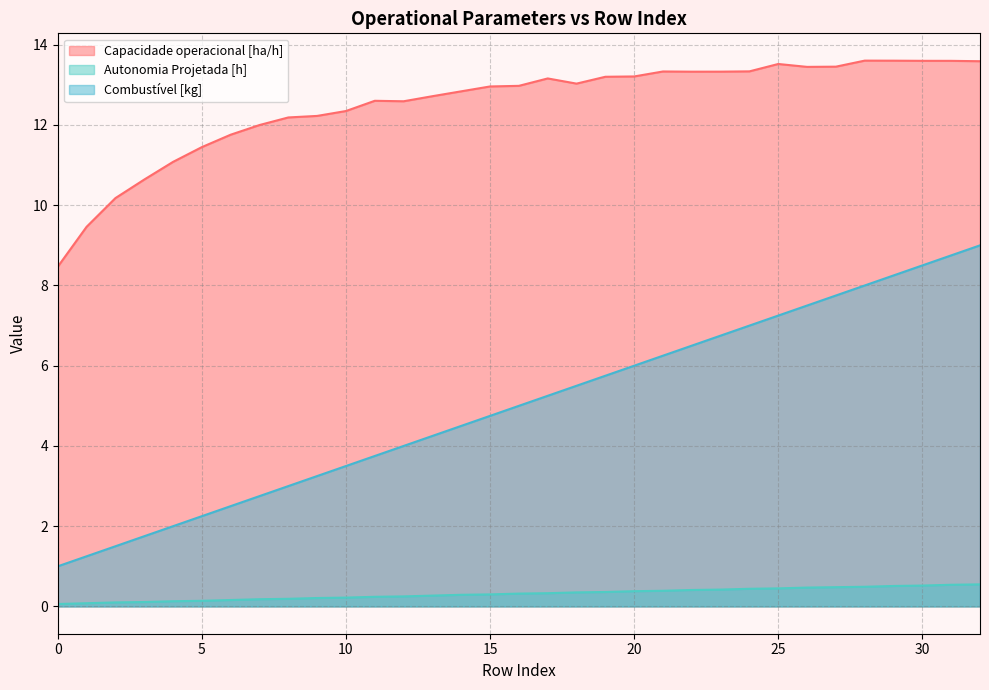

How many lines are shown in the chart?

3